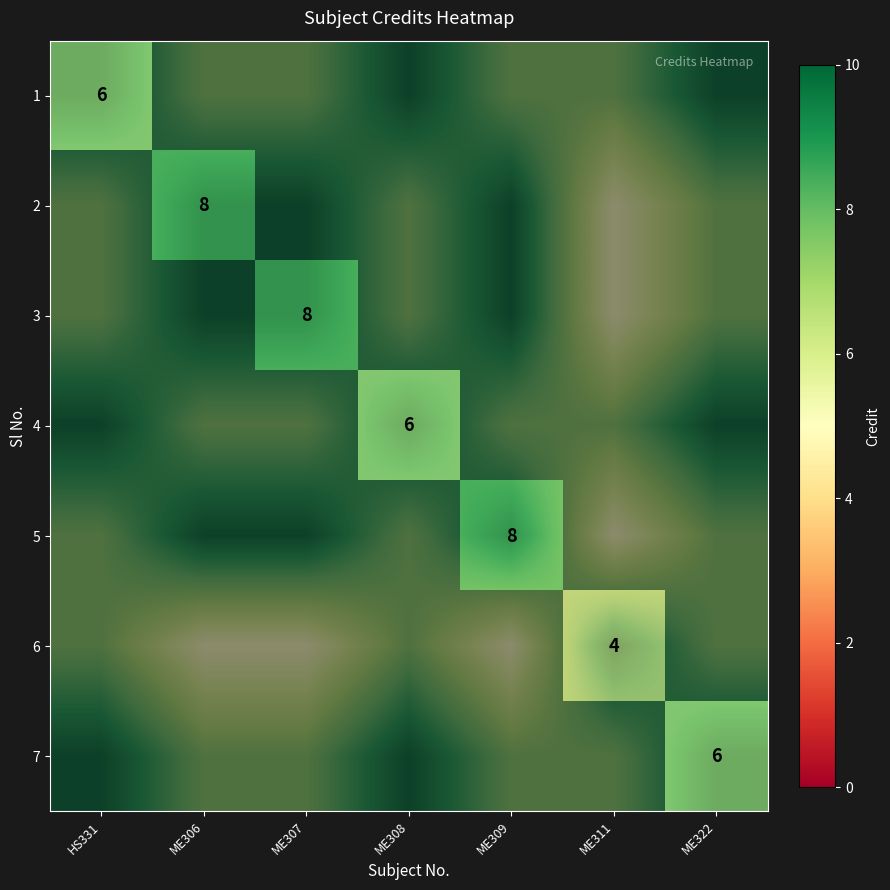

The 3 series shows 2 at HS331. True or false?

True